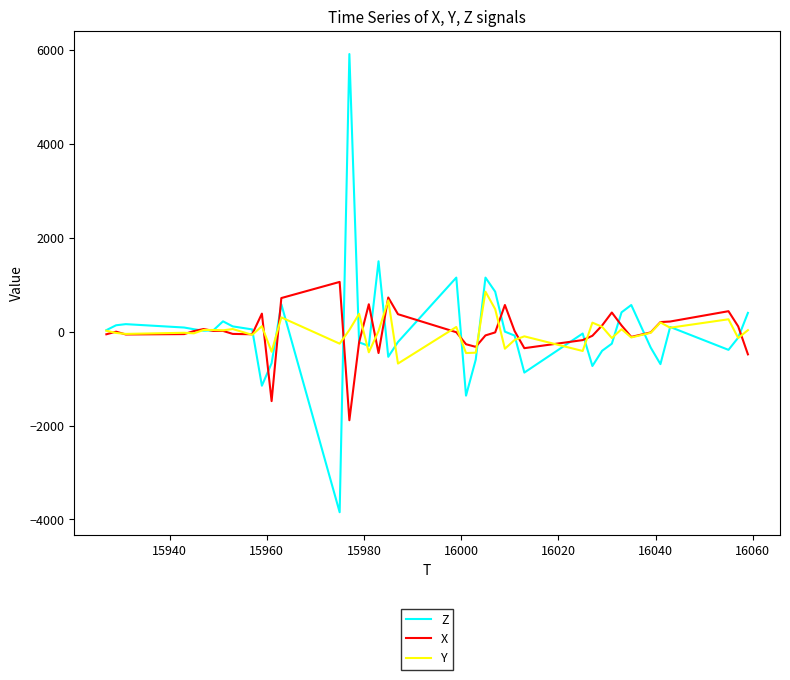

What is the highest value of the Y series?

852